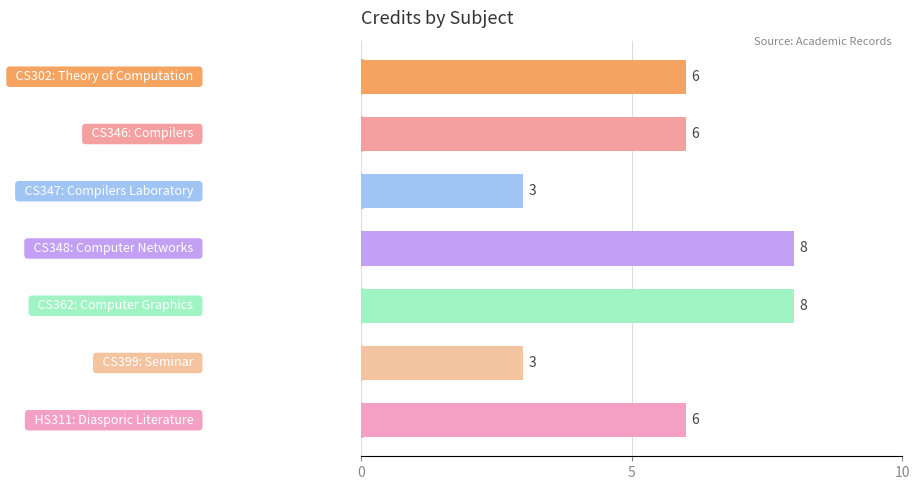

Are the bars horizontal?

Yes